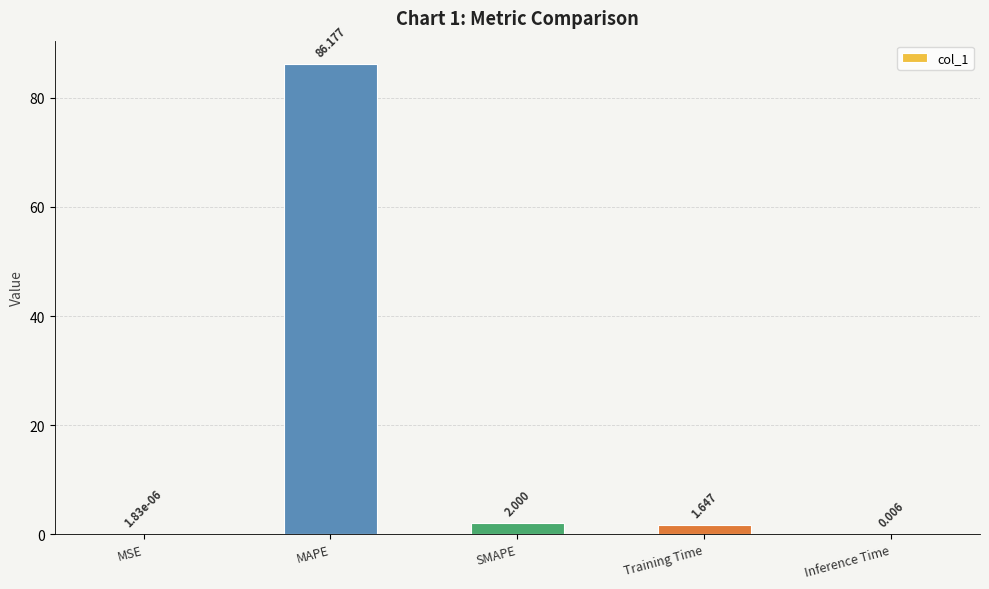

Which has a higher value, Training Time or Inference Time?

Training Time